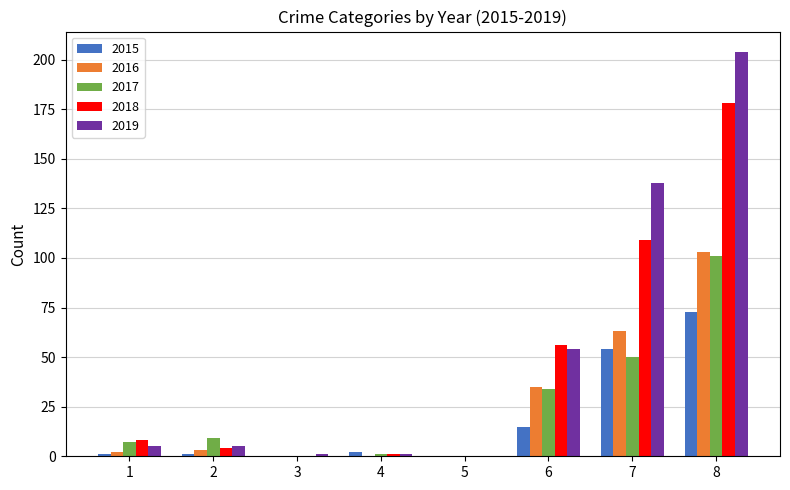

How many groups of bars are there?

8